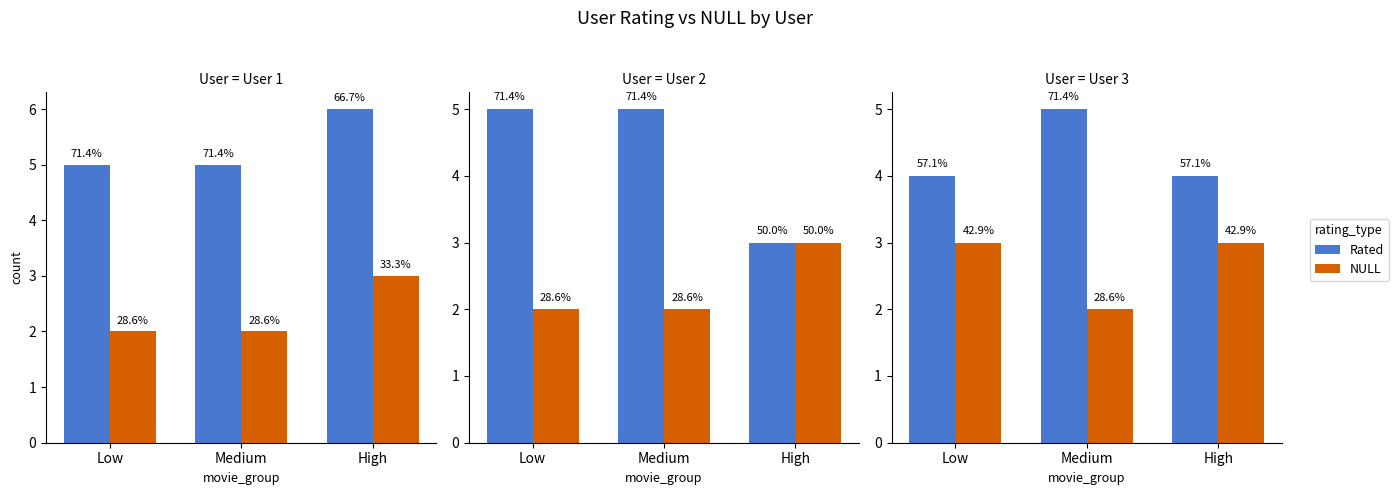

How many series are shown in this chart?

2